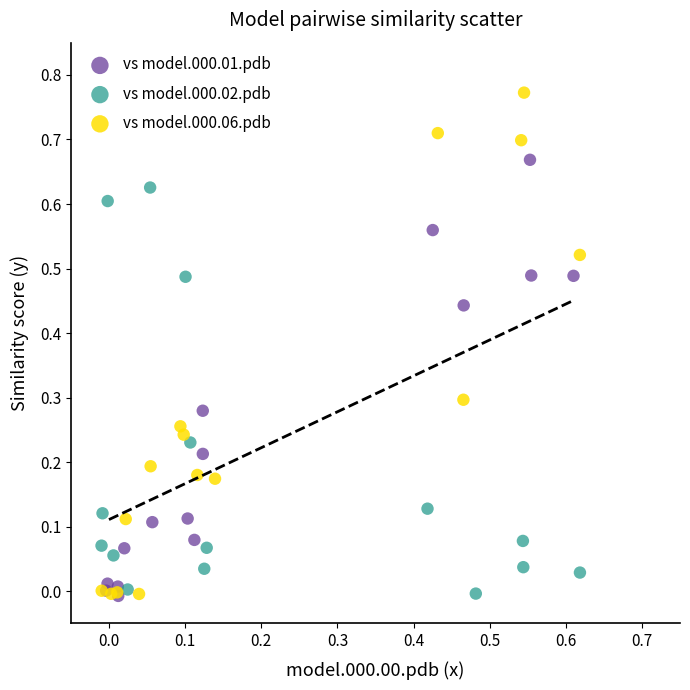

Which series has the largest Y range (max minus min)?

vs model.000.06.pdb